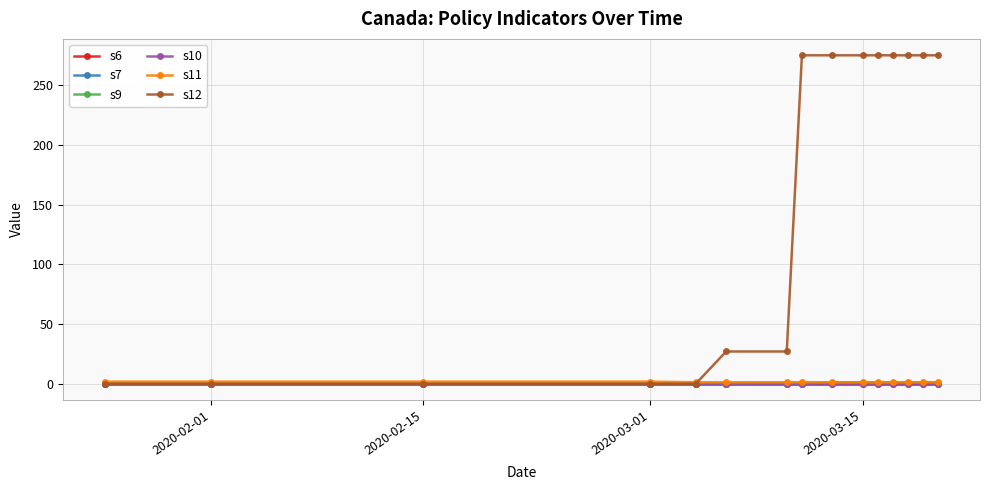

Does the chart display data point markers on the line(s)?

Yes